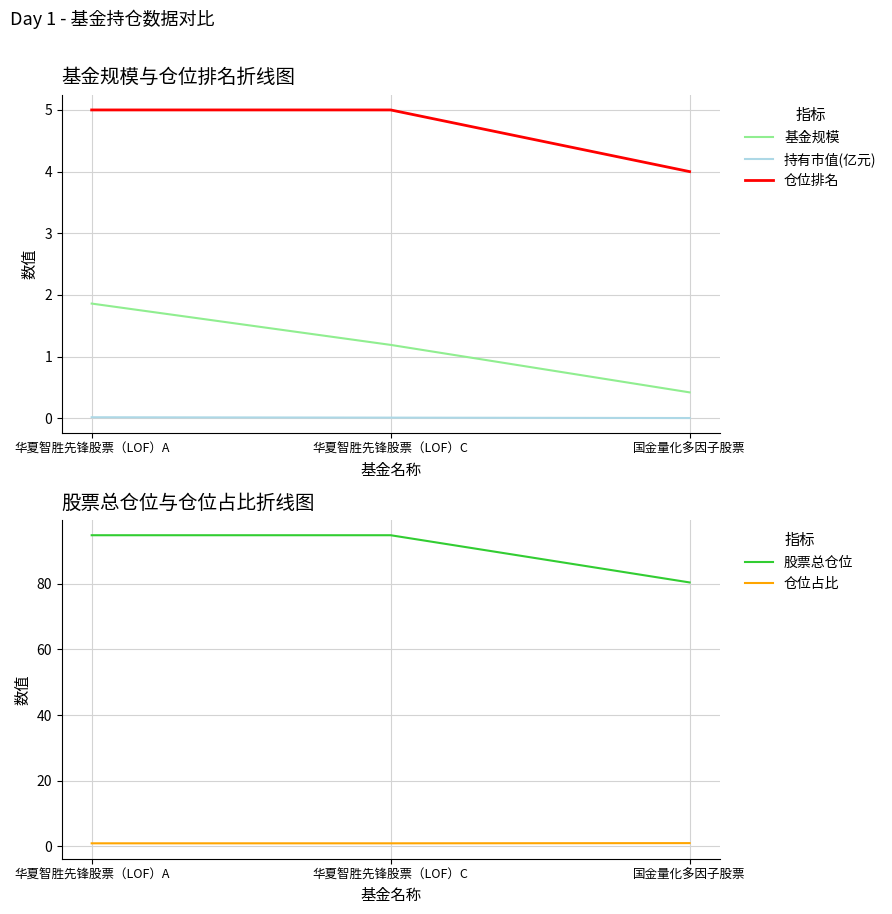

What is the total value across all series at 华夏智胜先锋股票（LOF）A?

102.6